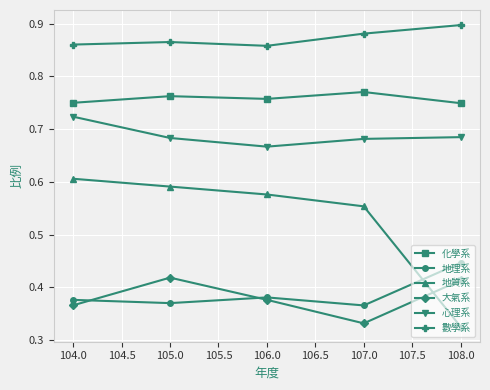

What are all the series names shown in the legend?

化學系, 地理系, 地質系, 大氣系, 心理系, 數學系